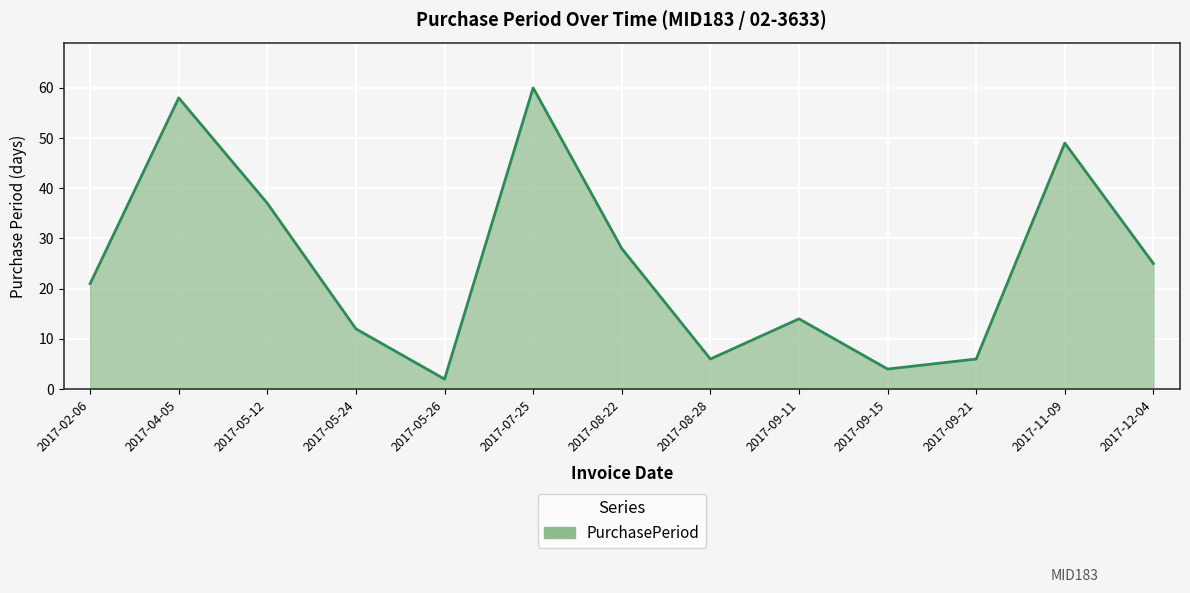

At which category does the data reach its first local peak?

2017-04-05